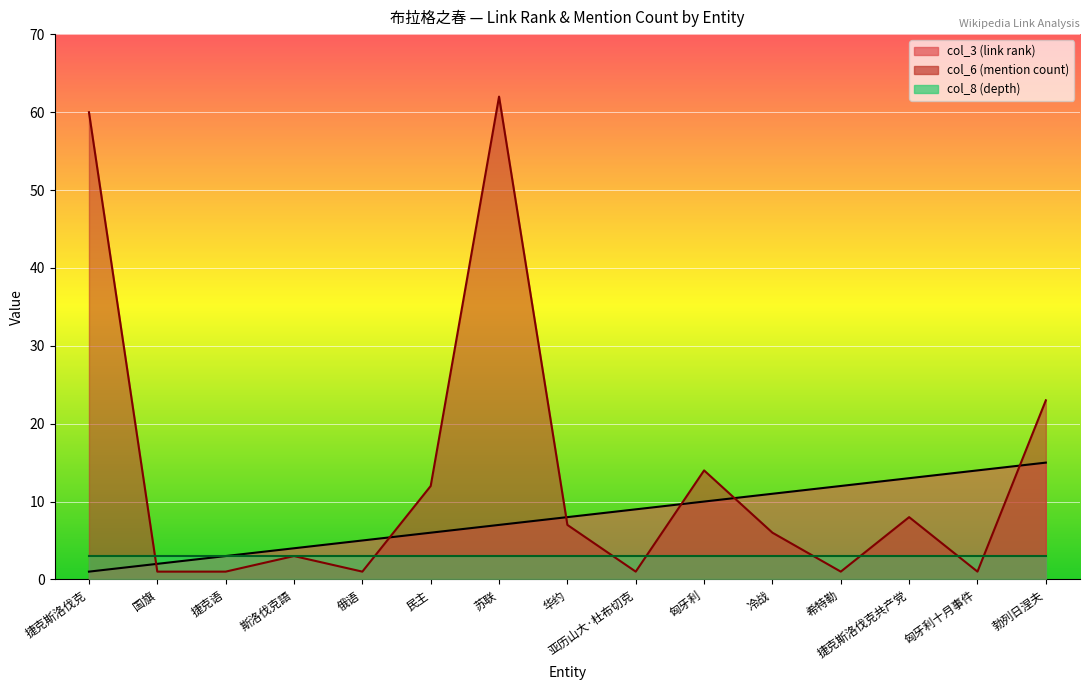

What is the value of the col_6 (mention count) point at the 13th from the left?

8